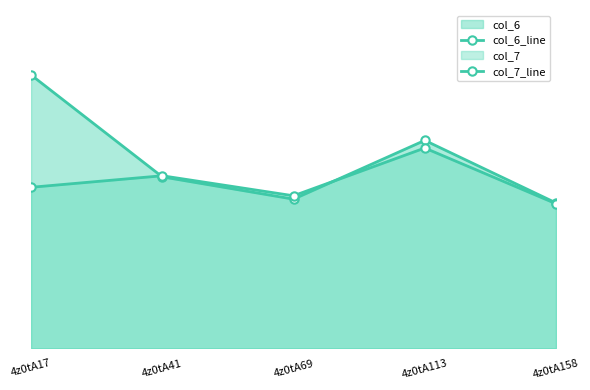

What is the value of the col_6_line point at the 2nd from the left?

6.1